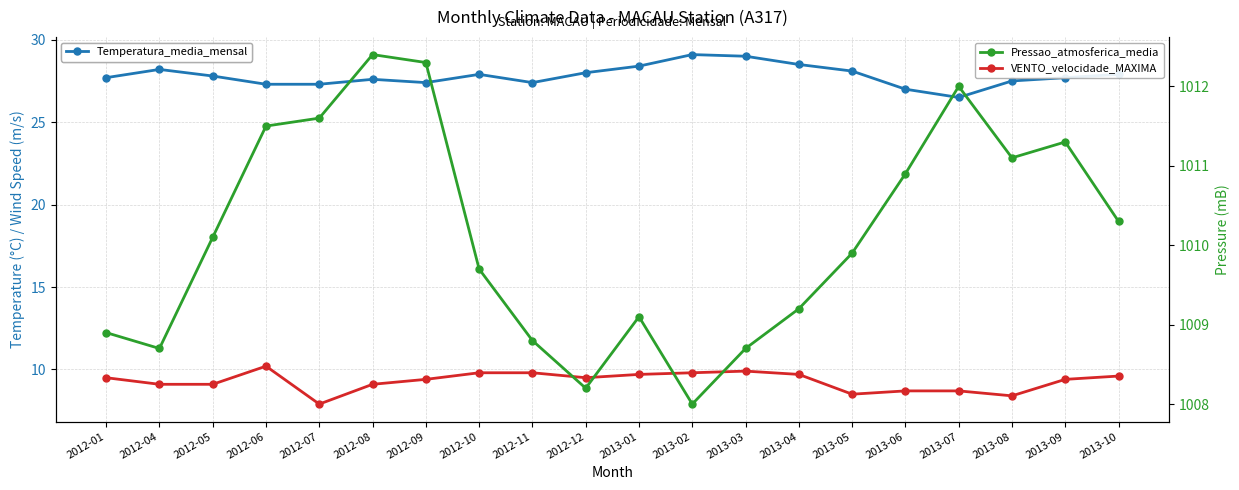

What is the spread (max minus min) of values at 2012-09?

1002.9